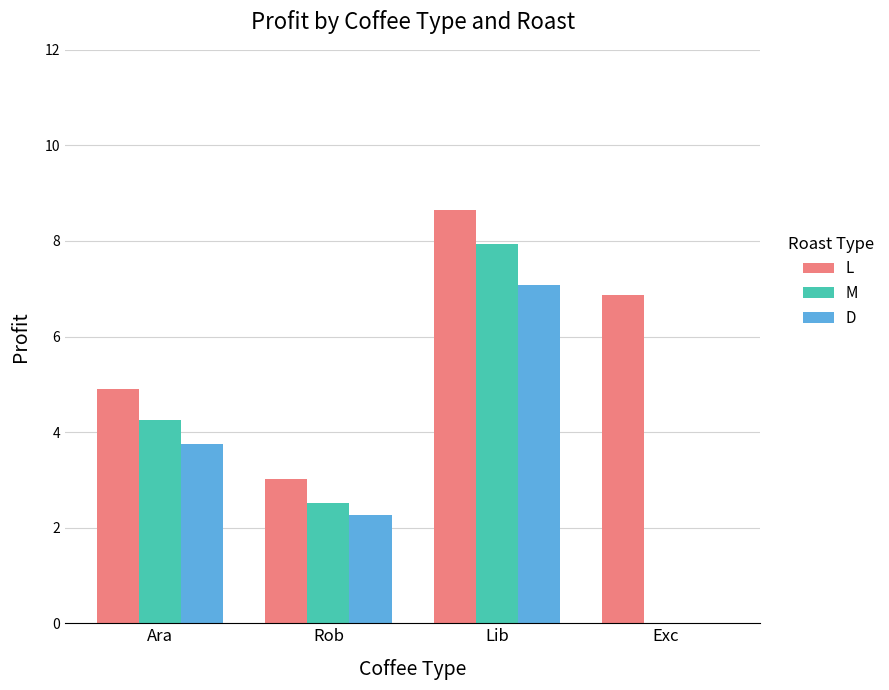

What is the difference between the L values at Rob and Lib?

5.6